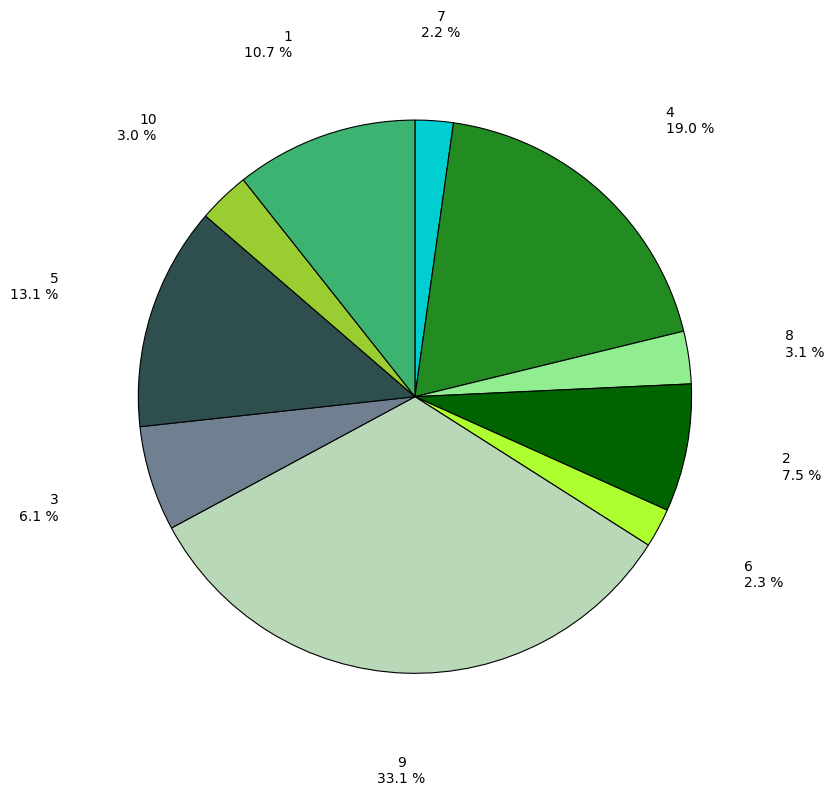

How many segments does this pie chart have?

10